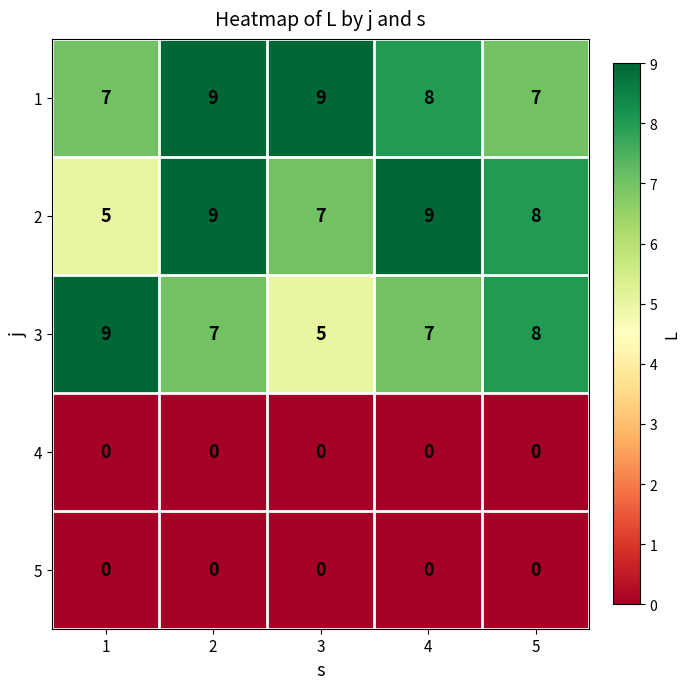

Is it true that 2 equals 7 at 1?

False